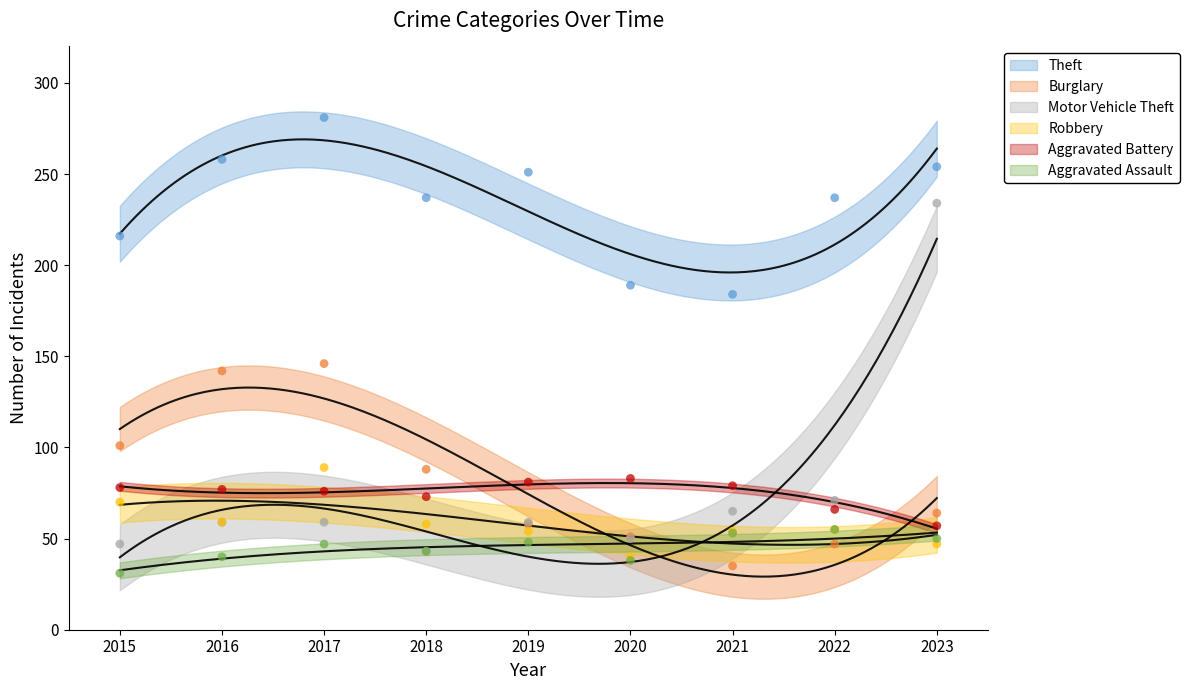

Which series has the largest Y range (max minus min)?

Motor Vehicle Theft